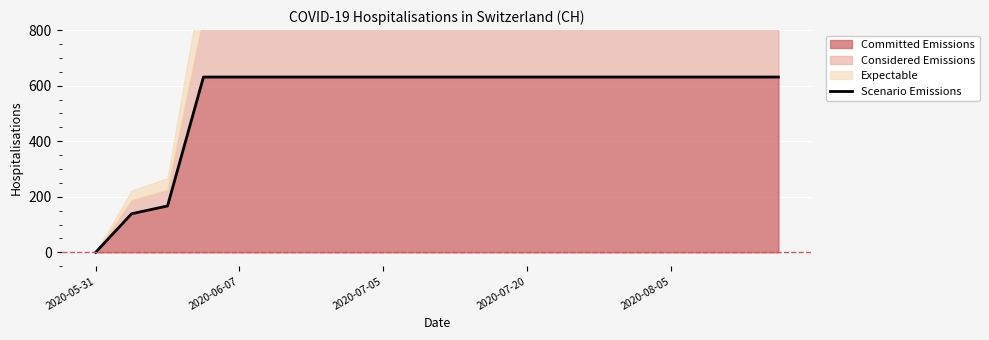

Which has a higher value, 6 or 15?

6